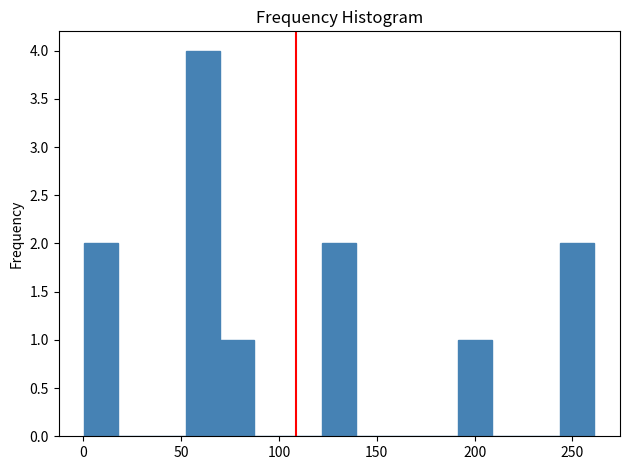

Read against the x-axis, roughly where is the centre of the tallest bar?

60